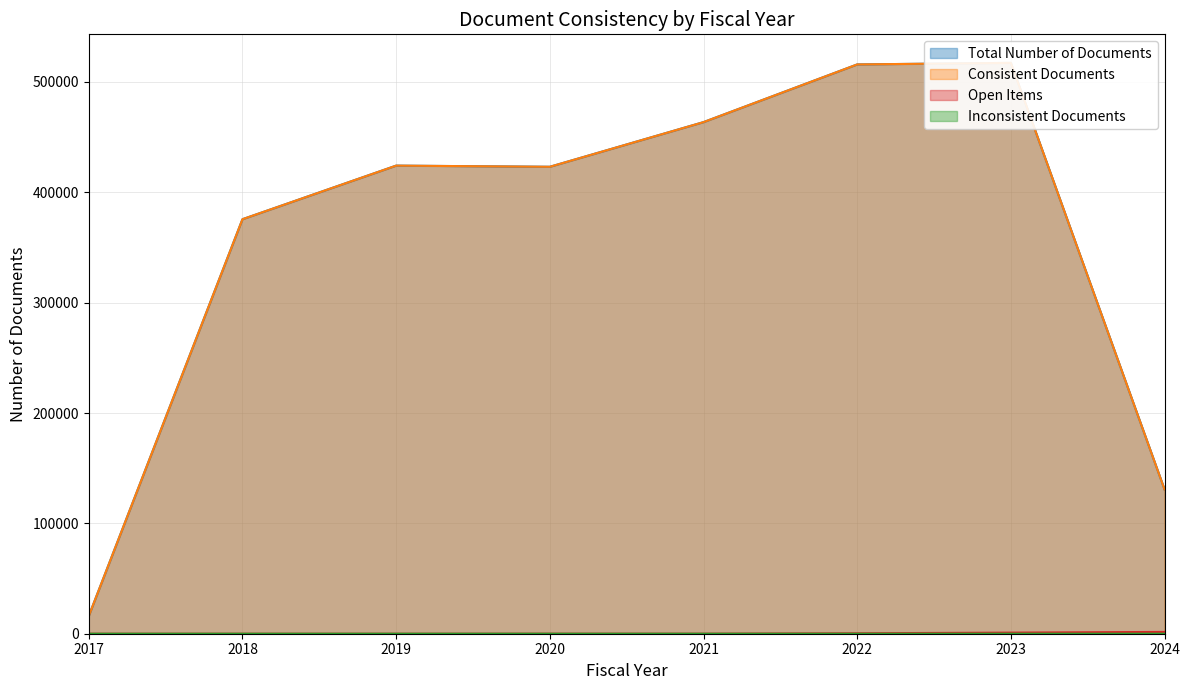

What is the value of the Total Number of Documents point at the 6th from the left?

515847